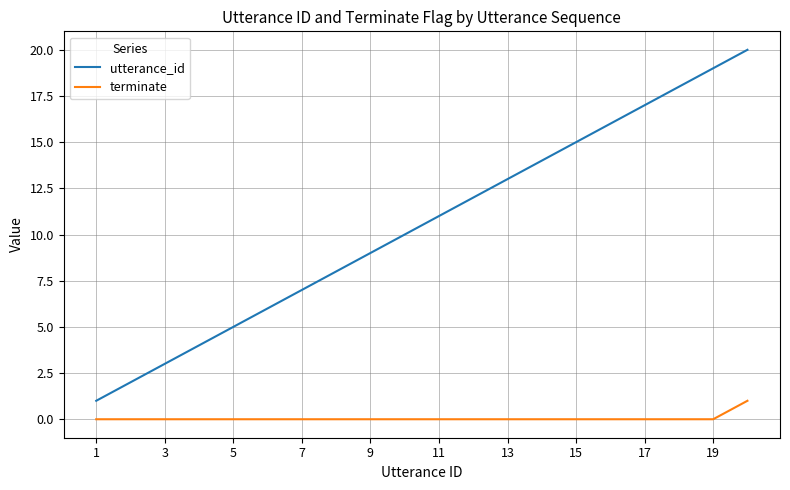

Which series has the widest spread of values?

utterance_id